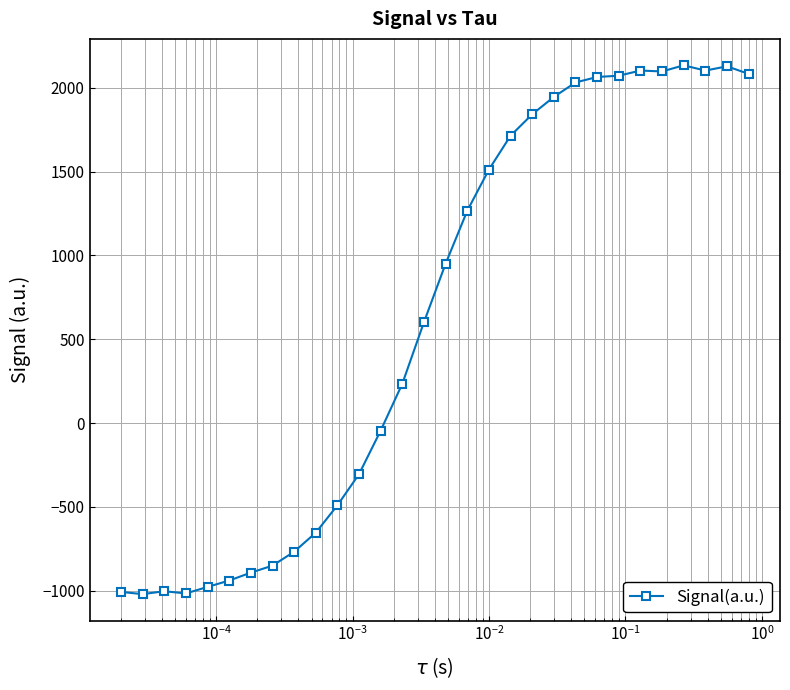

What is the value of the 16th point from the left?

951.1